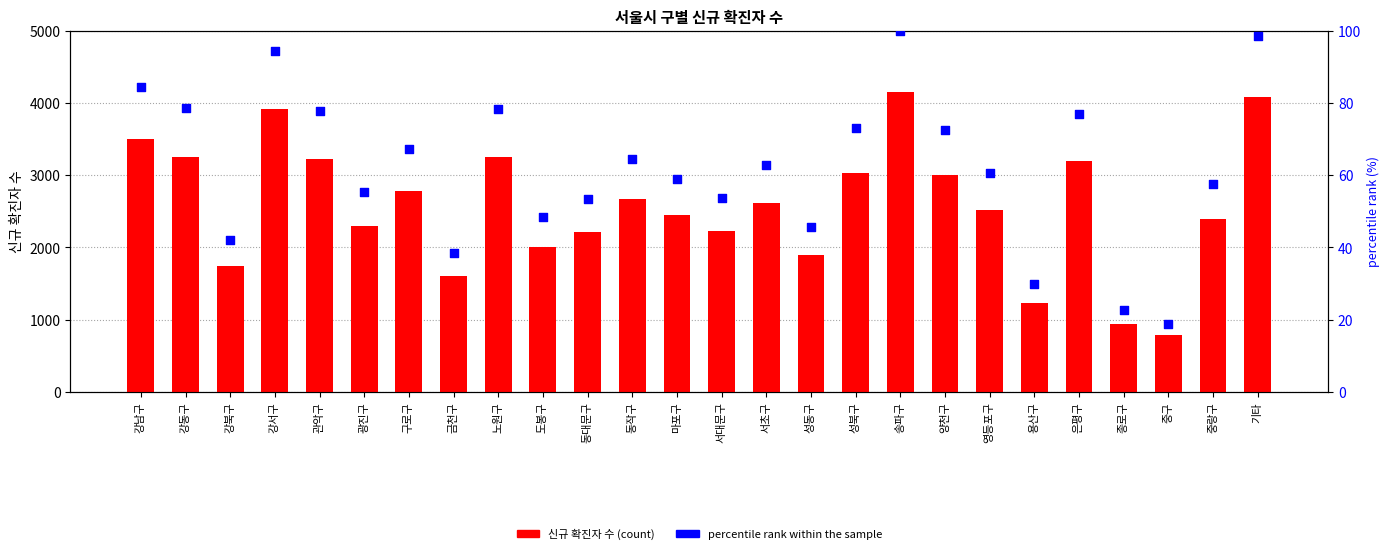

At which category is the sum across all series the highest?

송파구